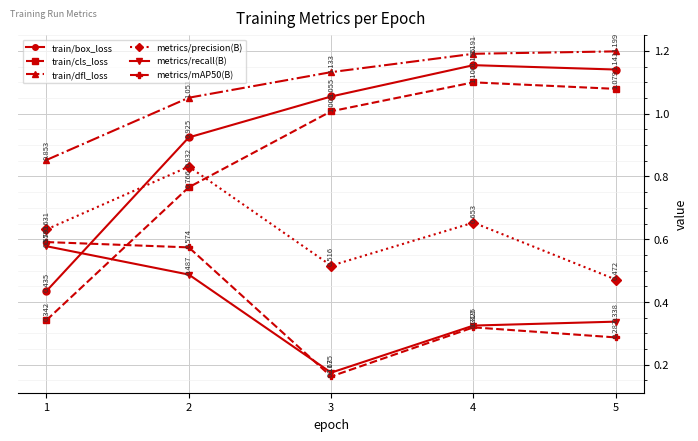

At which category does metrics/recall(B) reach its first local valley?

3